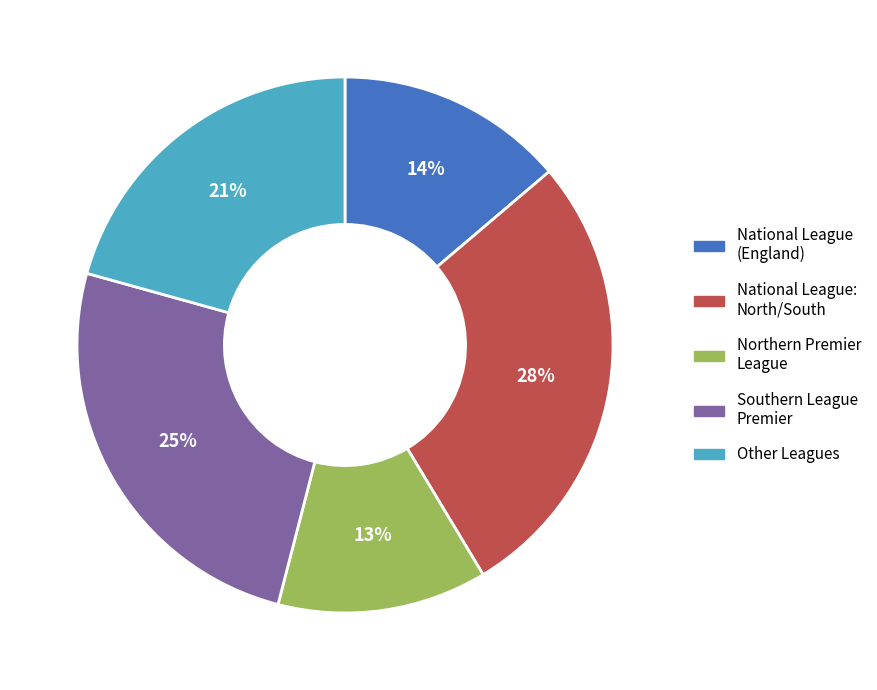

What is the ratio of the value at Southern League Premier to the value at Other Leagues?

1.2